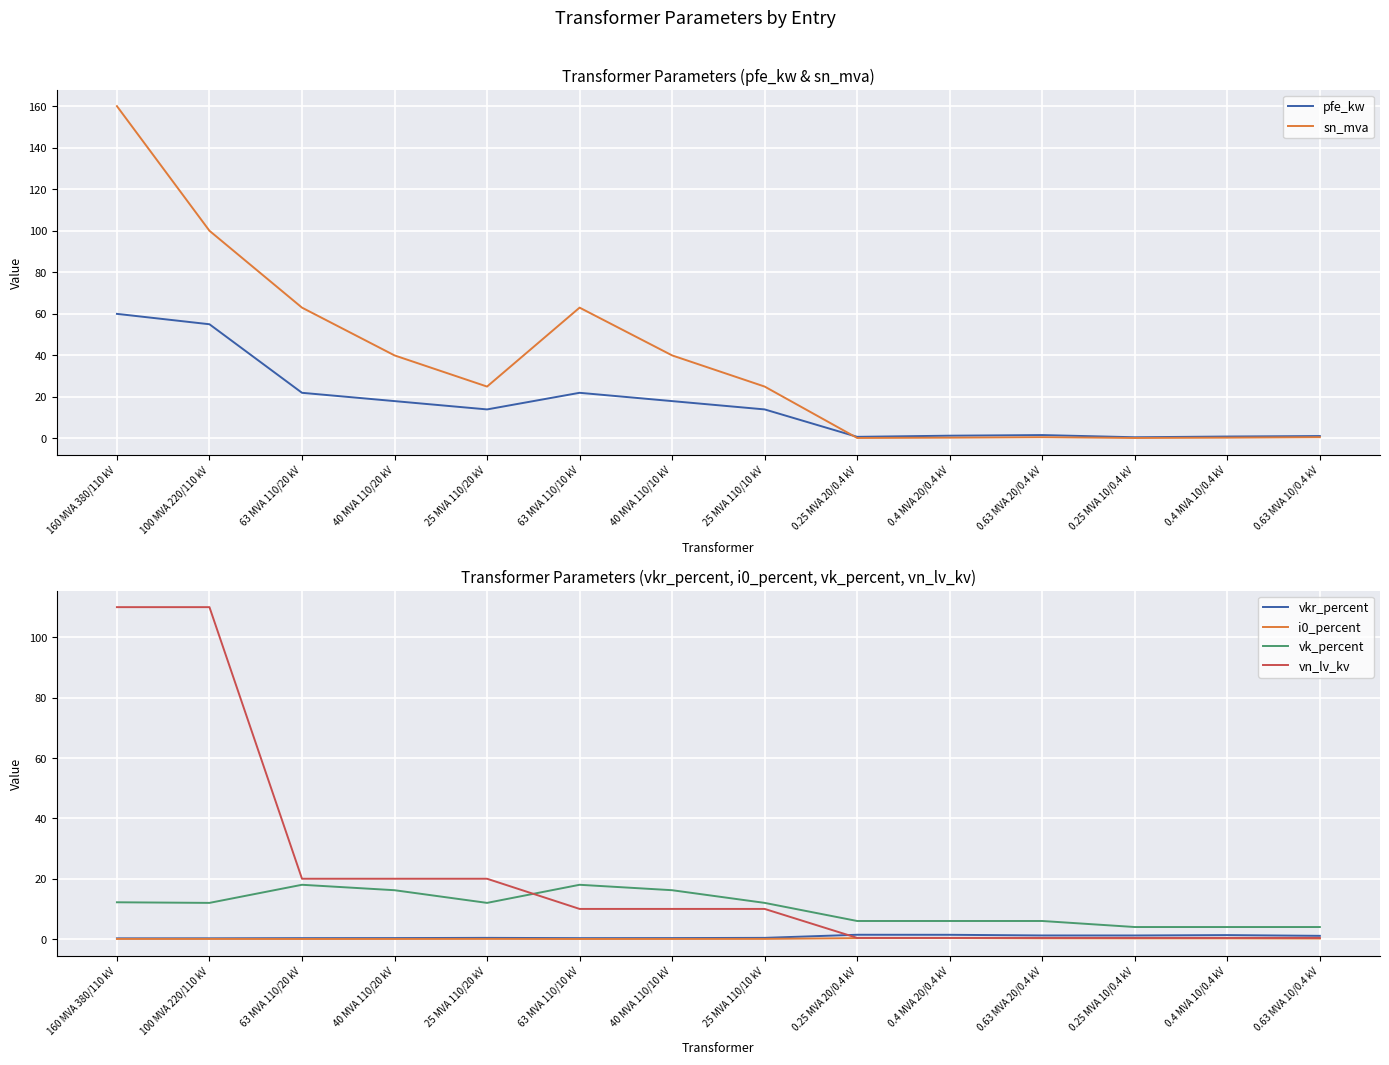

Count the number of categories in the chart.

14